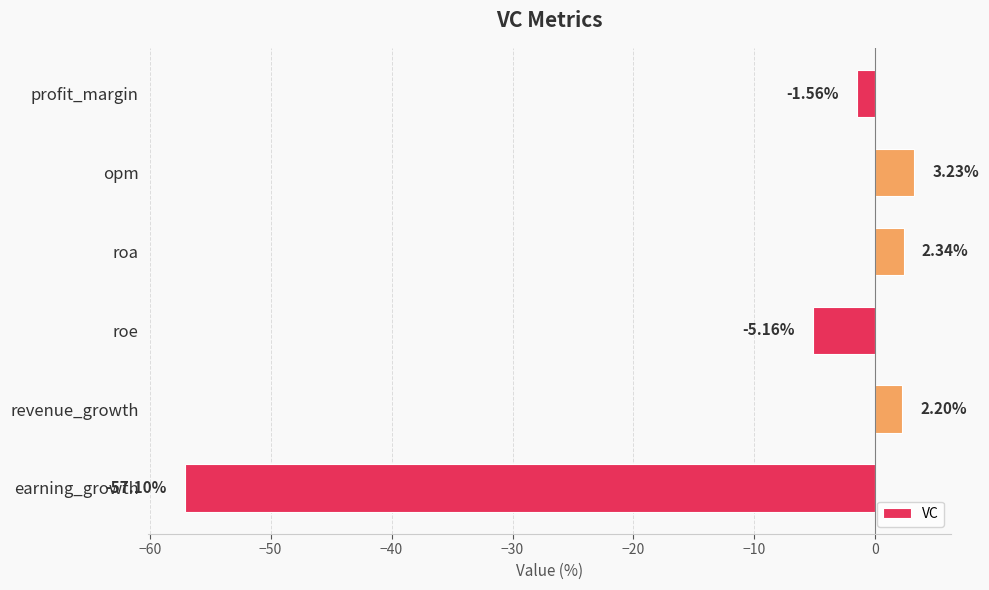

What is the average value?

-9.3